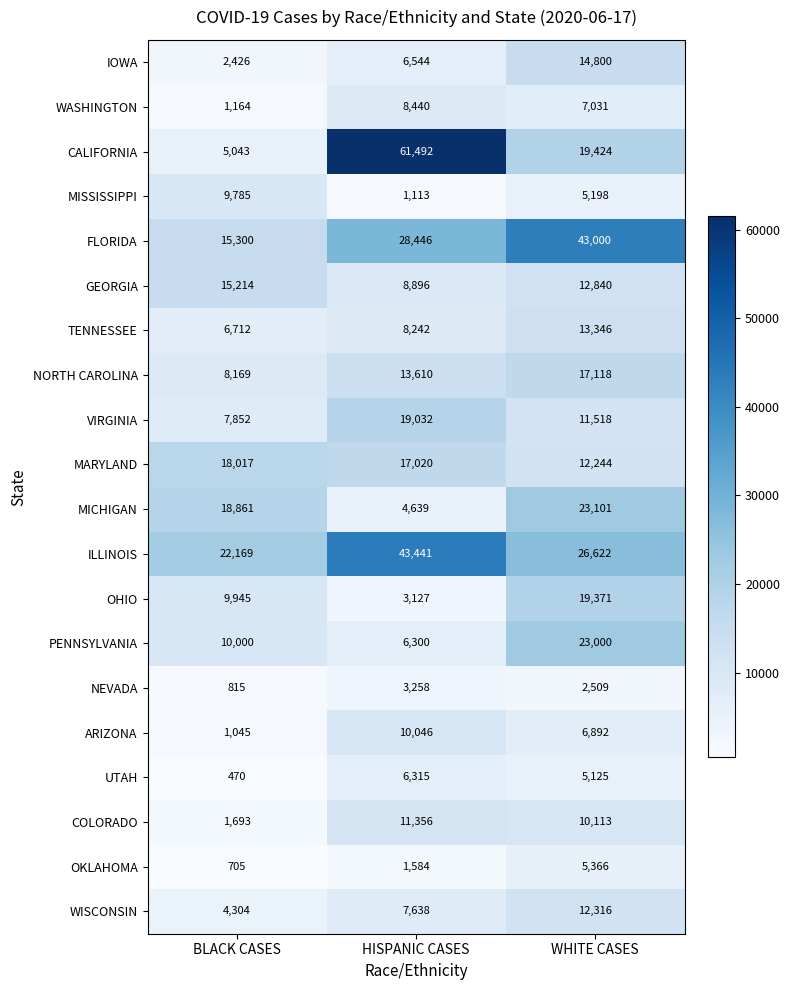

How many categories are shown in the chart?

3